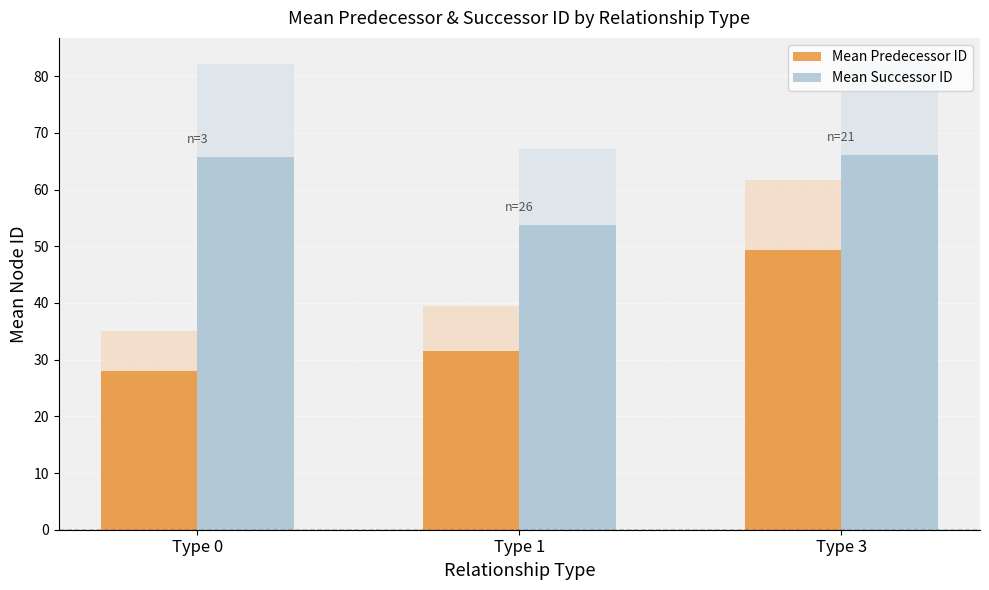

What is the highest value of the Mean Predecessor ID series?

49.4